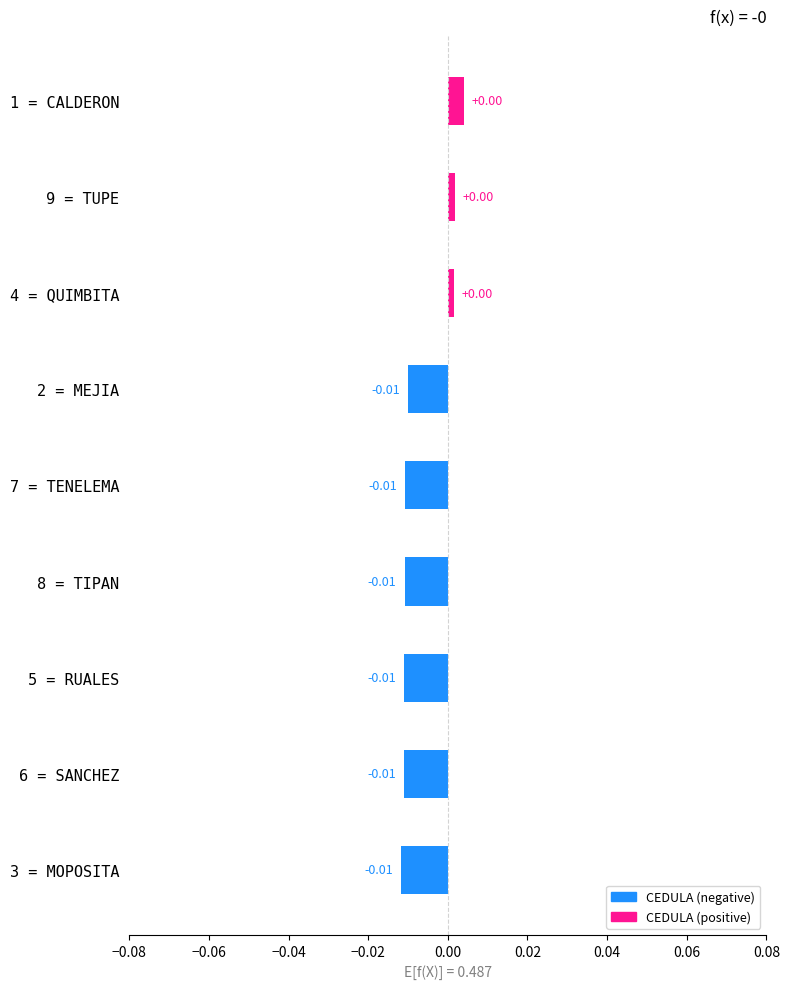

Which has a higher value, 6 = SANCHEZ or 1 = CALDERON?

1 = CALDERON